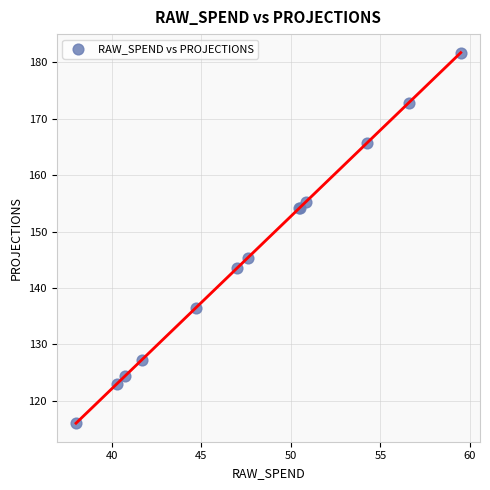

What Y value in the scatter plot is closest to 148?

145.3